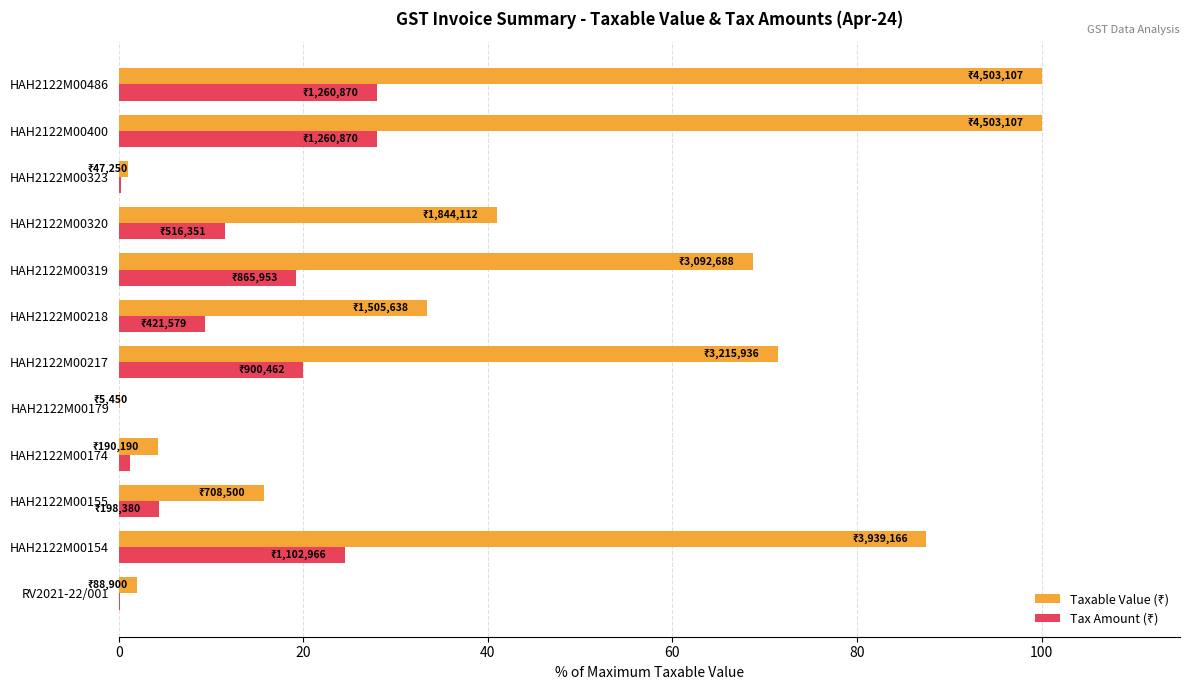

What is the greatest value displayed?

100.0